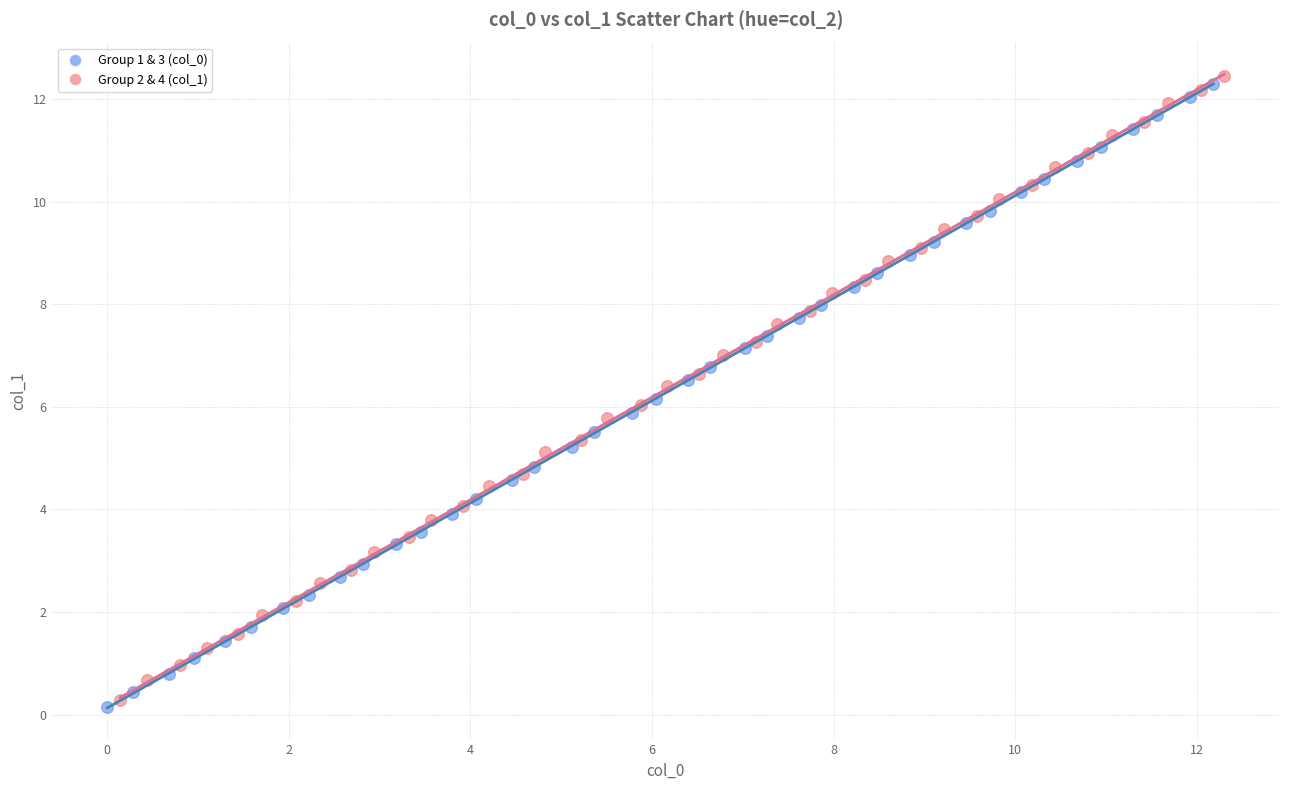

What are all the series names shown in the legend?

Group 1 & 3 (col_0), Group 2 & 4 (col_1)